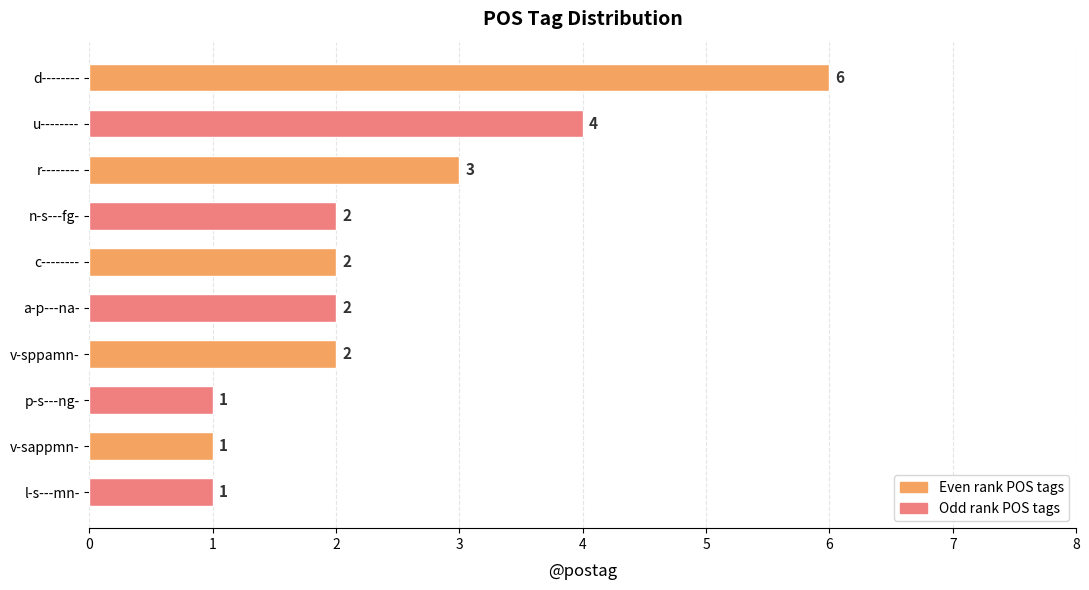

Reading bottom to top, list all the values displayed in this chart.

1	1	1	2	2	2	2	3	4	6